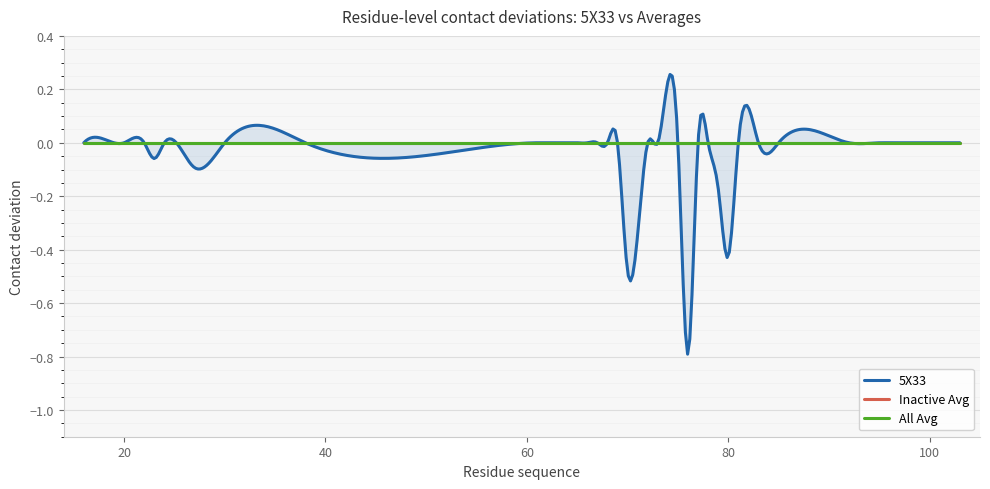

True or false: All Avg and Inactive Avg cross at least once.

False